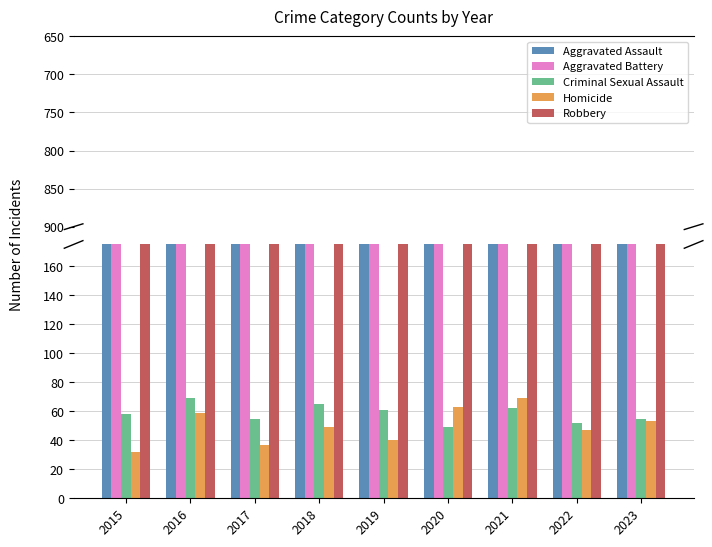

Where is Criminal Sexual Assault nearest to the value 59?

2015